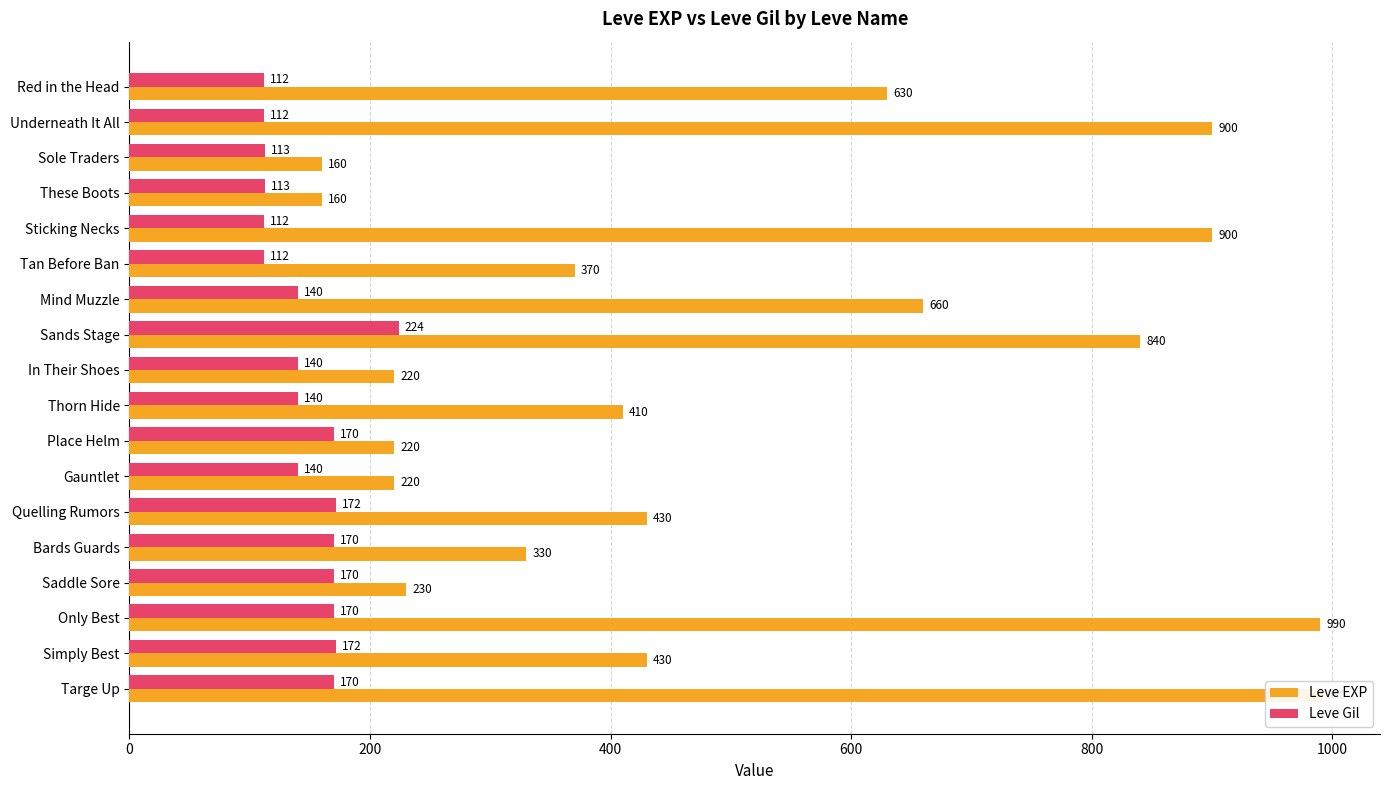

What is the lowest value of the Leve EXP series?

160